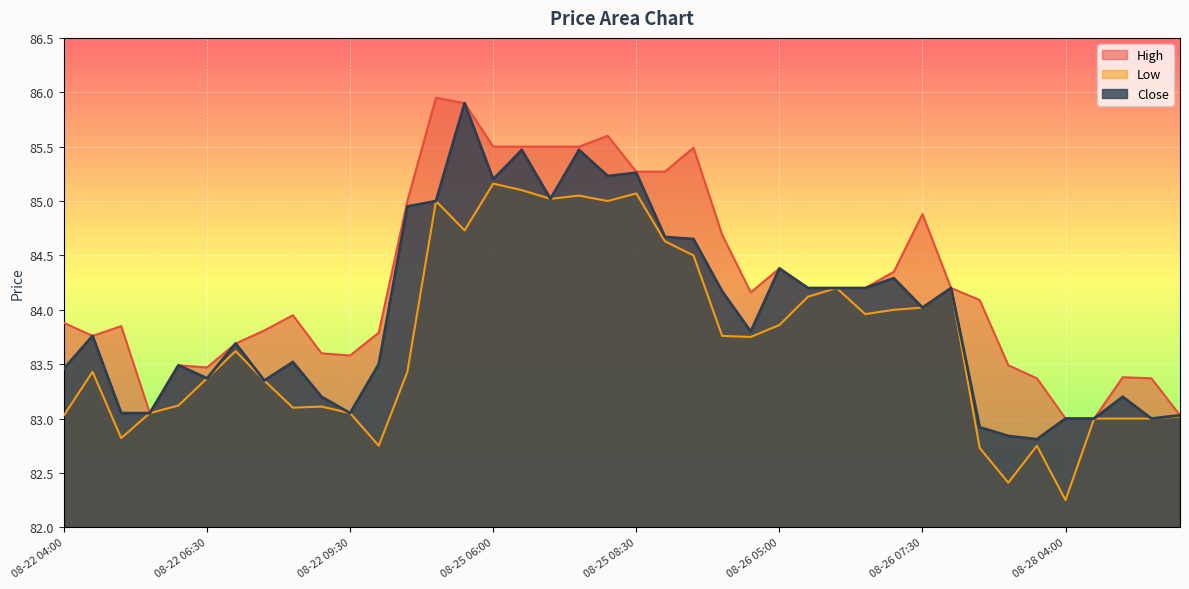

Reading right to left, extract all data points from this chart.

High: 83.0	83.4	83.4	83.0	83.0	83.4	83.5	84.1	84.2	84.9	84.3	84.2	84.2	84.2	84.4	84.2	84.7	85.5	85.3	85.3	85.6	85.5	85.5	85.5	85.5	85.9	85.9	85.0	83.8	83.6	83.6	83.9	83.8	83.7	83.5	83.5	83.1	83.8	83.8	83.9
Low: 83.0	83.0	83.0	83.0	82.2	82.8	82.4	82.7	84.2	84.0	84.0	84.0	84.2	84.1	83.9	83.8	83.8	84.5	84.6	85.1	85.0	85.1	85.0	85.1	85.2	84.7	85.0	83.4	82.8	83.1	83.1	83.1	83.3	83.6	83.4	83.1	83.1	82.8	83.4	83.0
Close: 83.0	83.0	83.2	83.0	83.0	82.8	82.8	82.9	84.2	84.0	84.3	84.2	84.2	84.2	84.4	83.8	84.2	84.7	84.7	85.3	85.2	85.5	85.0	85.5	85.2	85.9	85.0	84.9	83.5	83.1	83.2	83.5	83.3	83.7	83.4	83.5	83.1	83.1	83.8	83.5